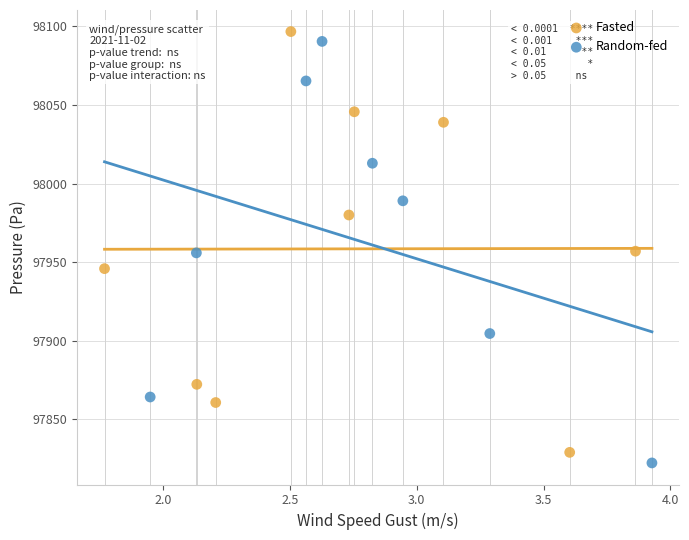

Which series reaches the minimum Y coordinate?

Random-fed